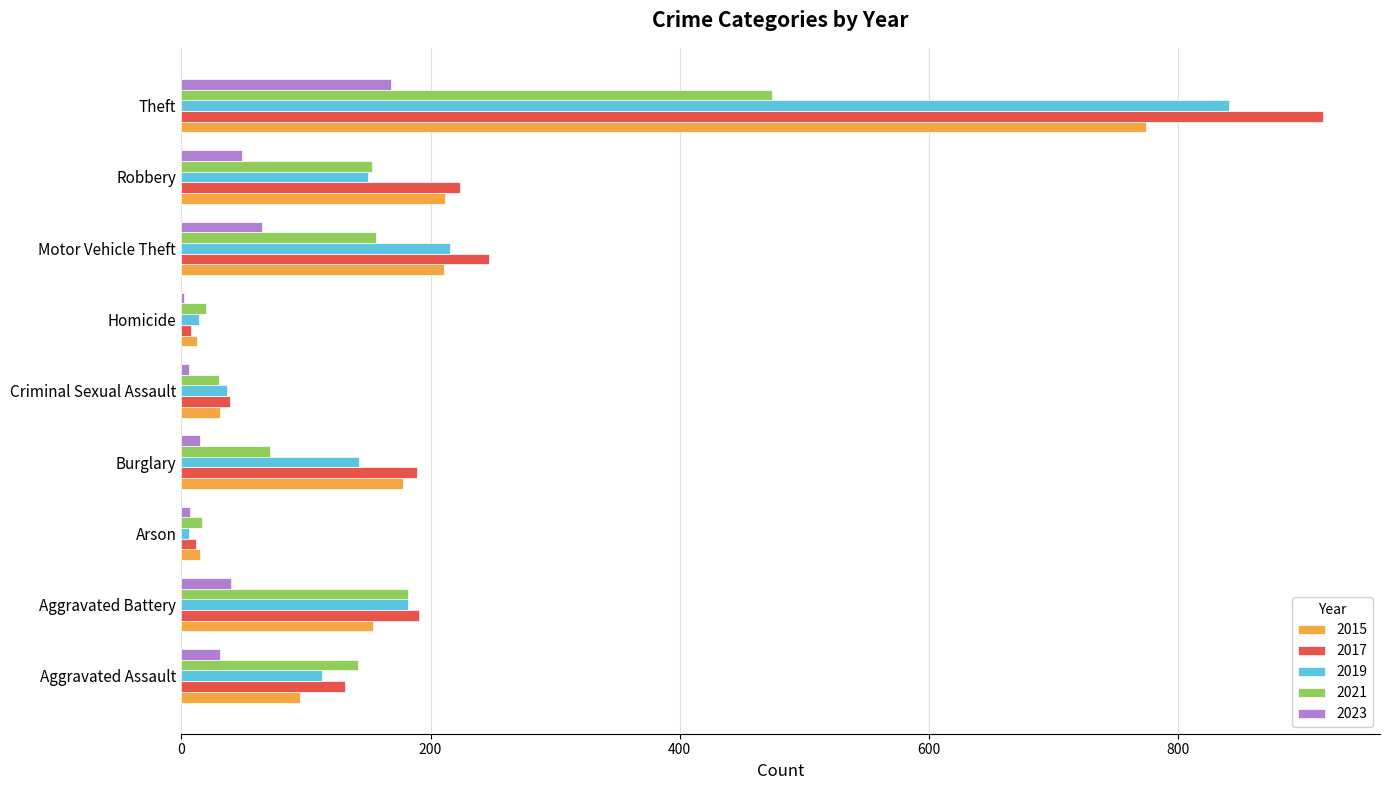

Which label corresponds to the largest value in the chart?

Theft